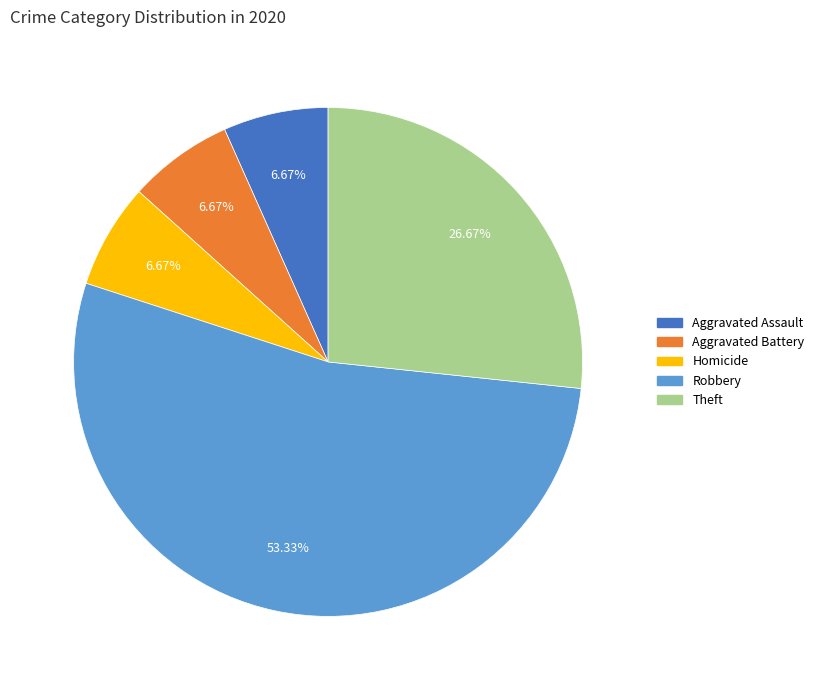

Is there a majority slice in this chart?

Yes